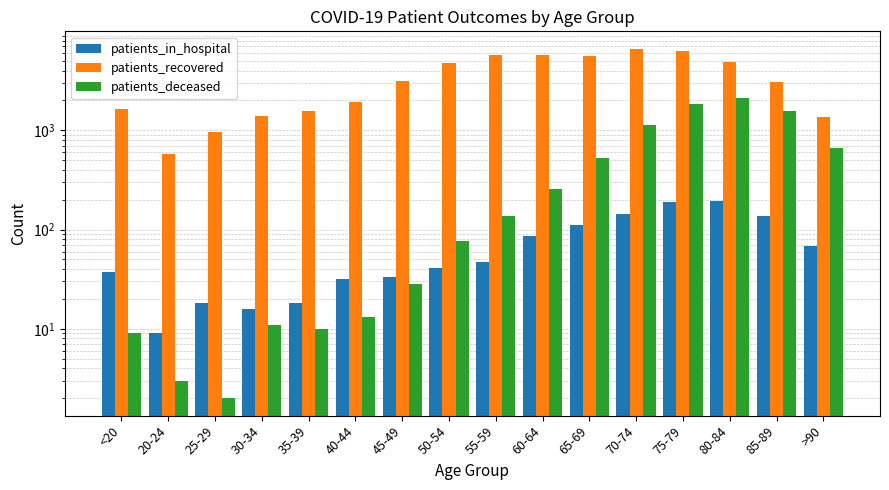

How many data points does each series have?

16